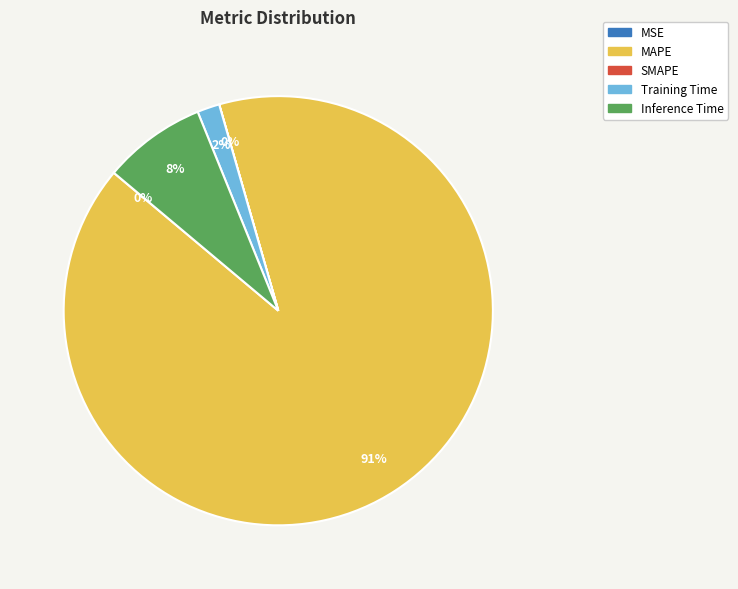

Combined, what portion of the pie is SMAPE and Training Time?

1.7%